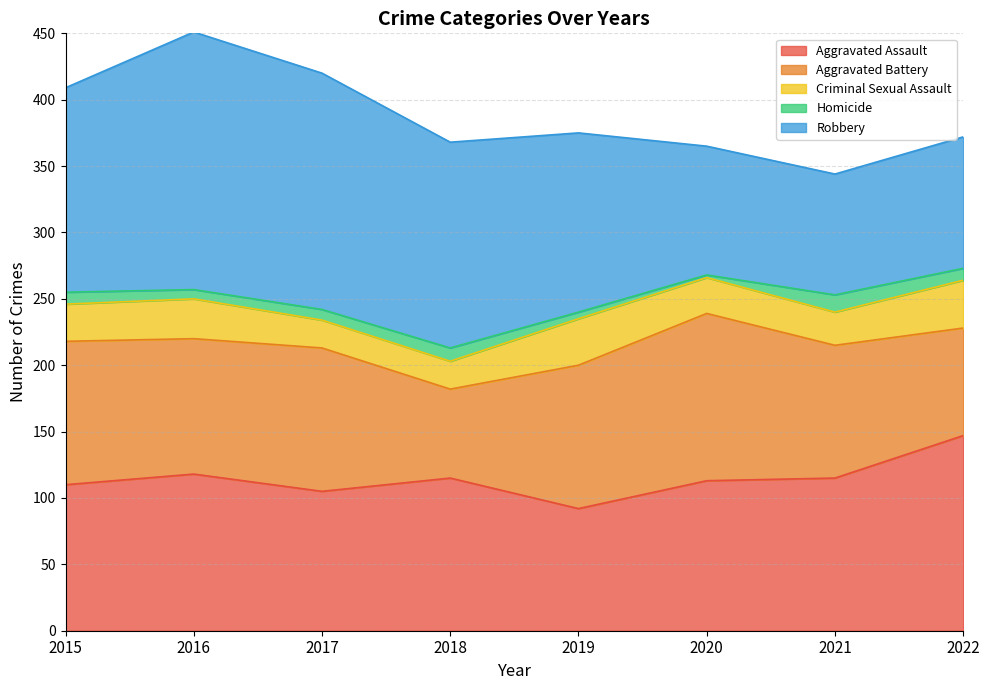

At which category does the chart reach its peak across all series?

2016